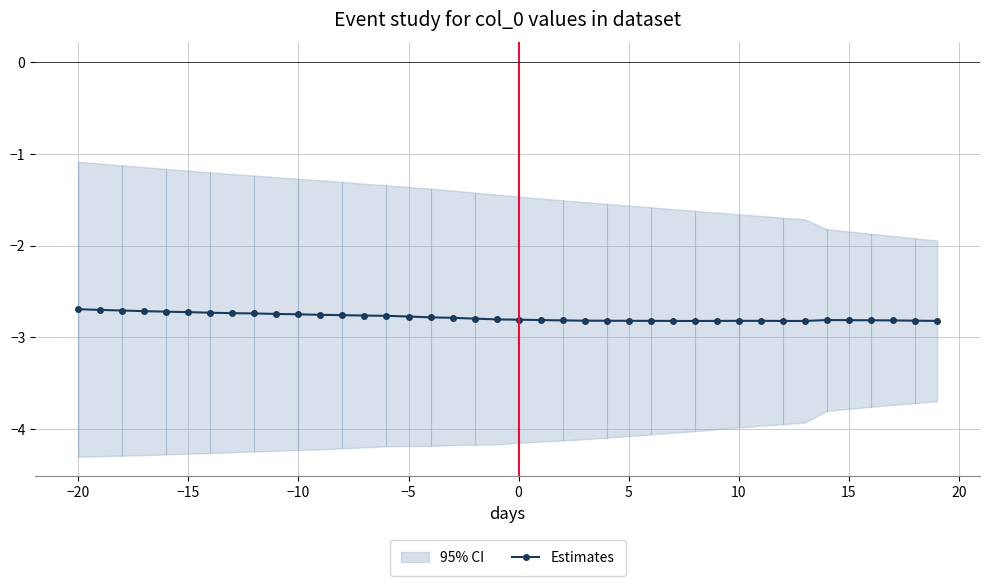

What is the difference between the second highest and second lowest values?

0.1